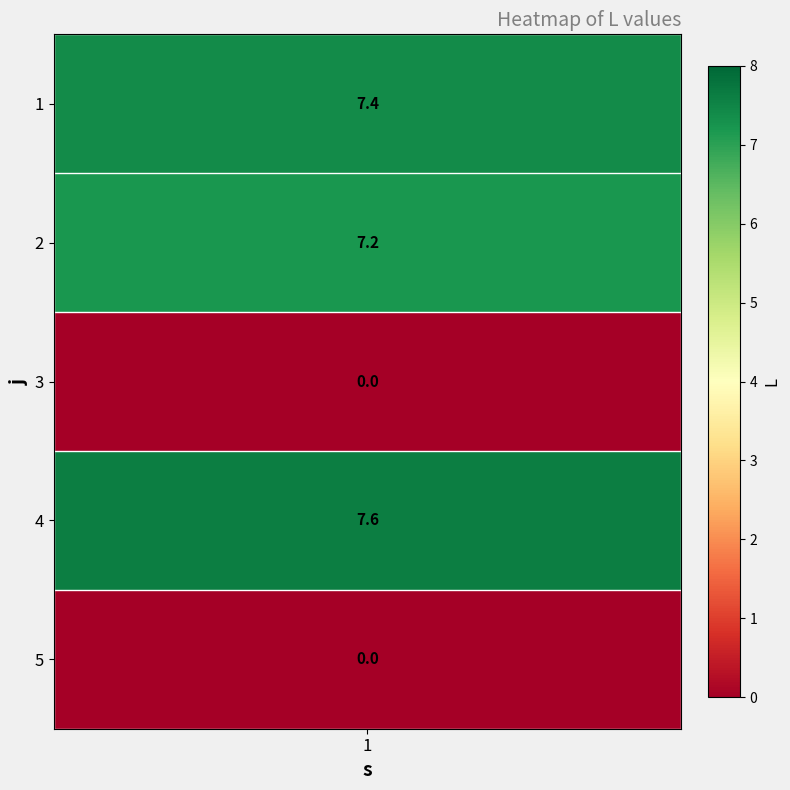

What is the maximum value shown in the chart?

7.6